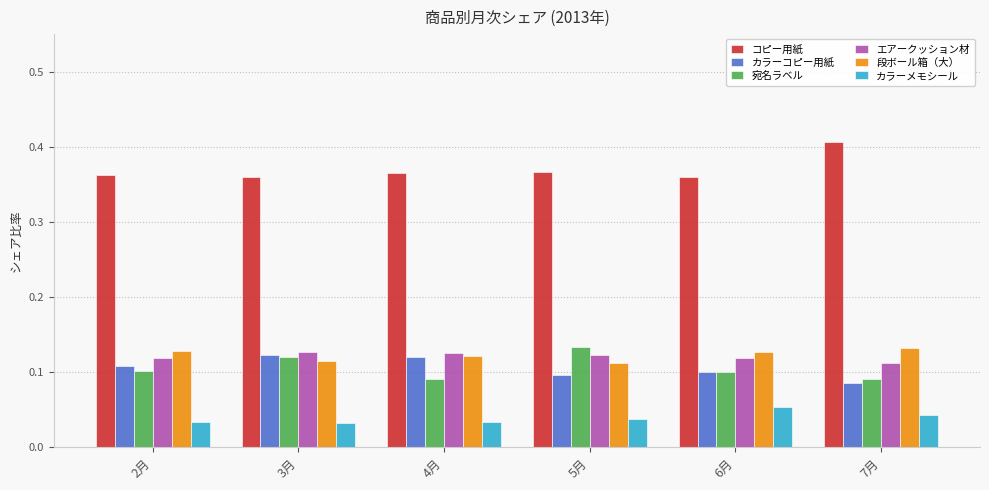

How many 宛名ラベル values are between 0 and 1?

6